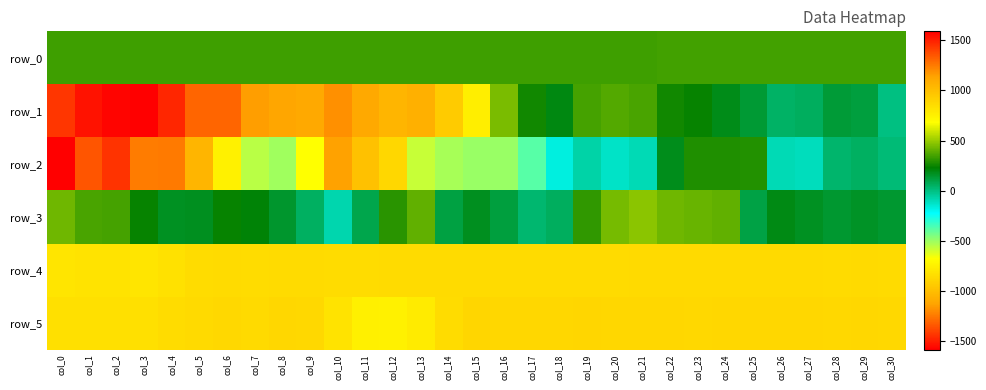

At which category is the sum across all series the highest?

col_23